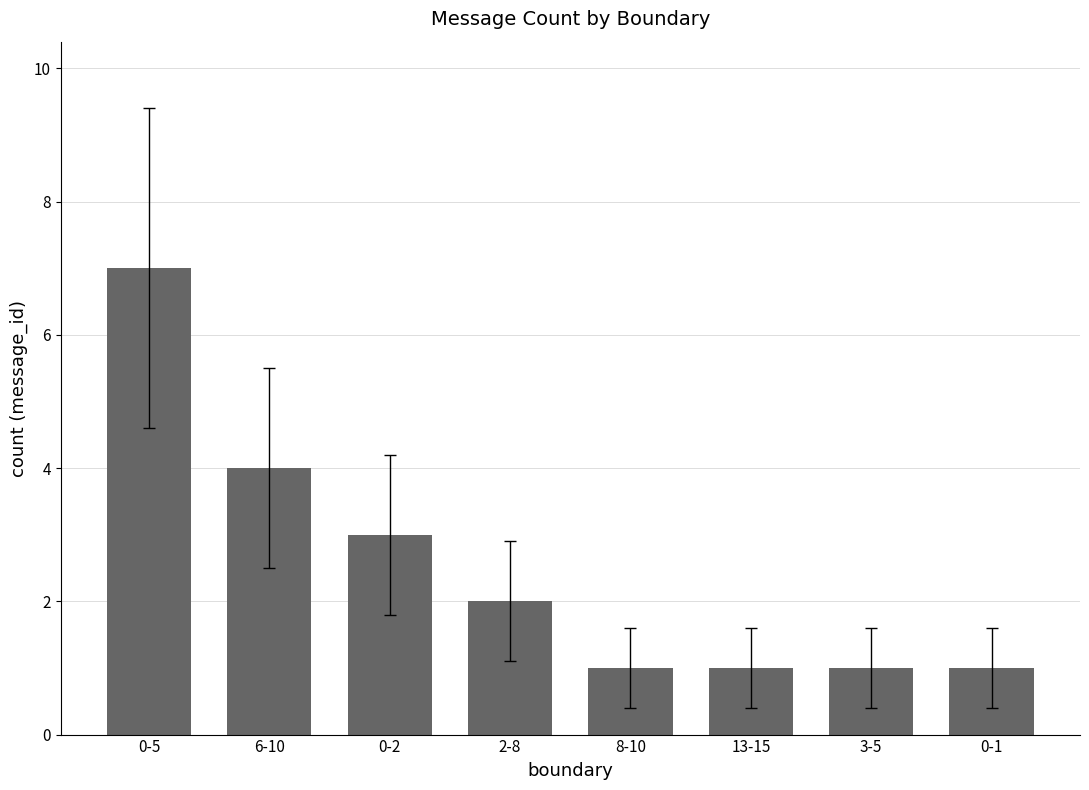

What is the change in value from 6-10 to 8-10?

-3